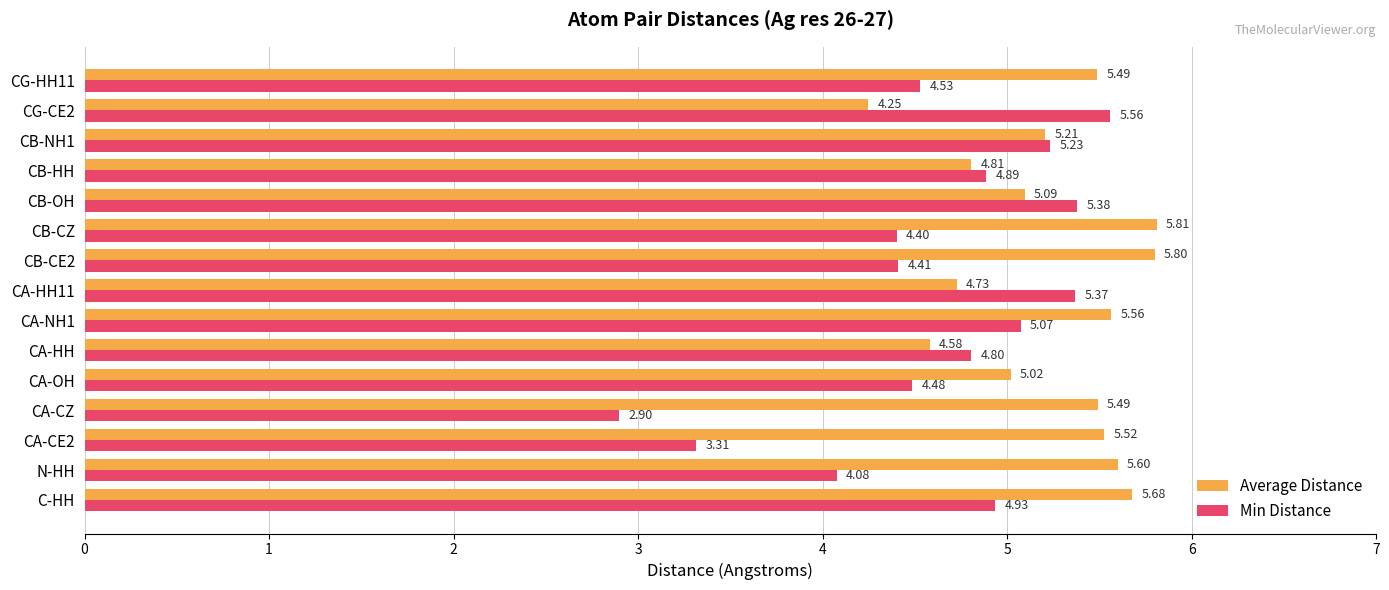

List the series in order of their overall mean, highest first.

Average Distance, Min Distance